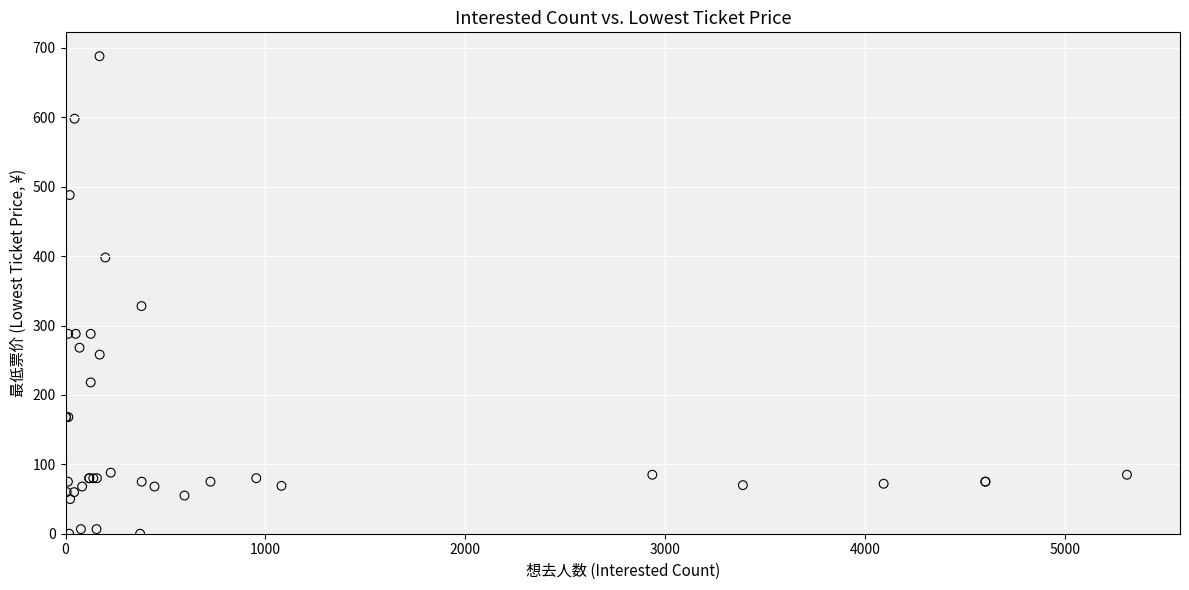

What Y value in the scatter plot is closest to 344?

328.0